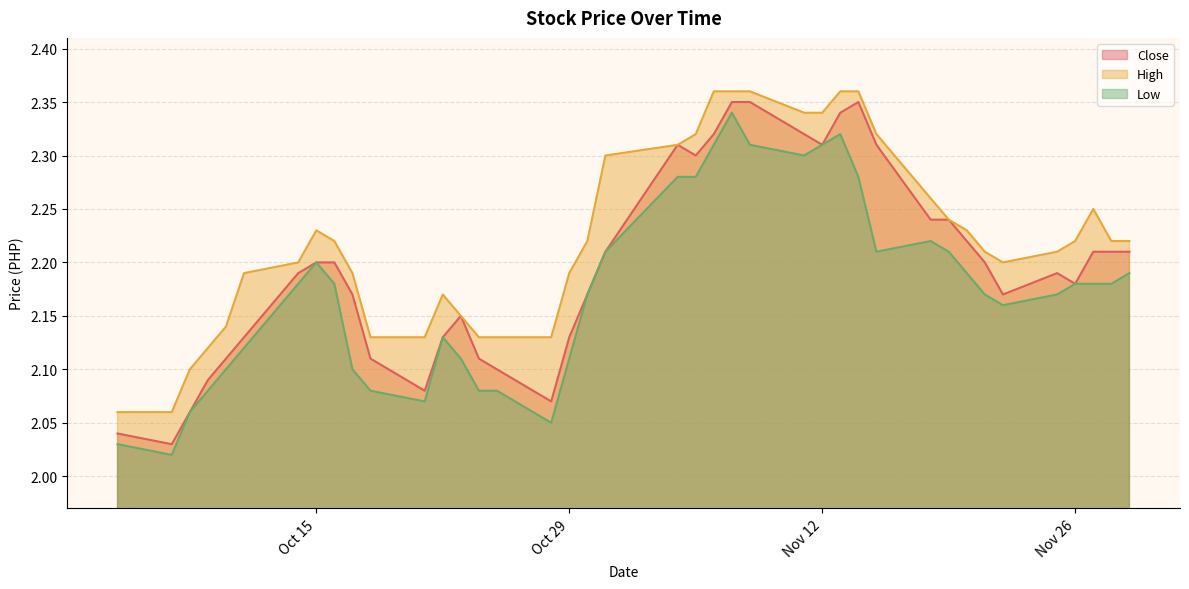

Which series has the largest total across all categories?

High